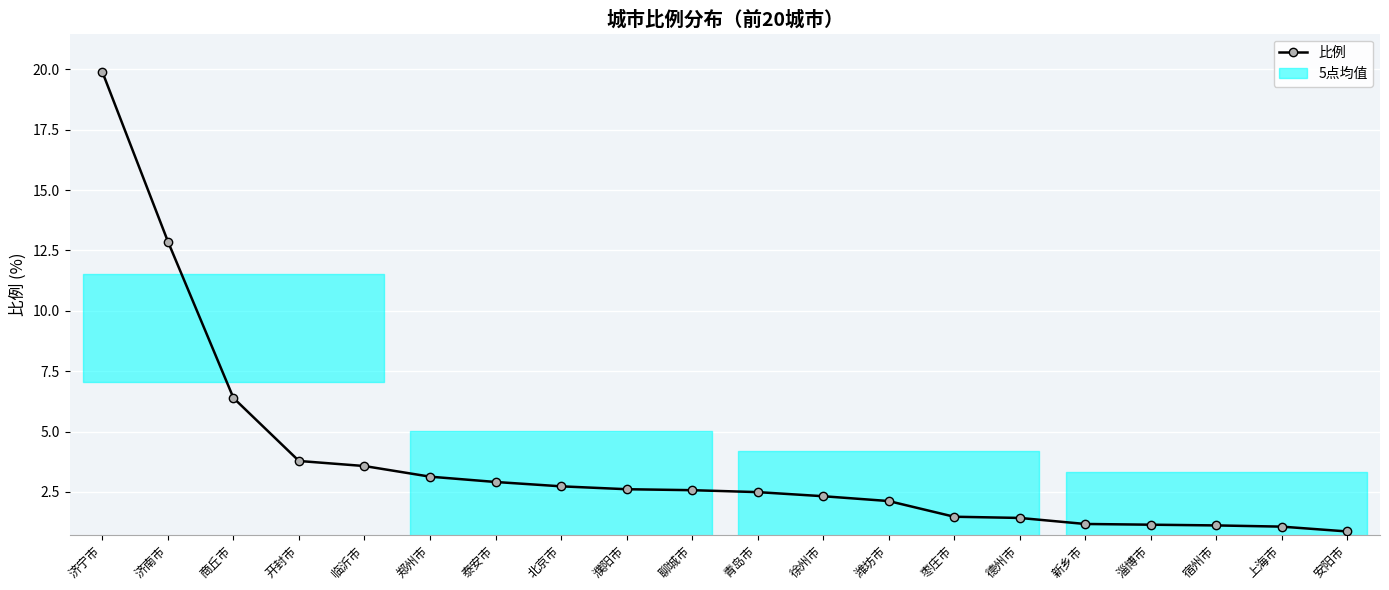

What is the label of the 3rd point from the left?

商丘市